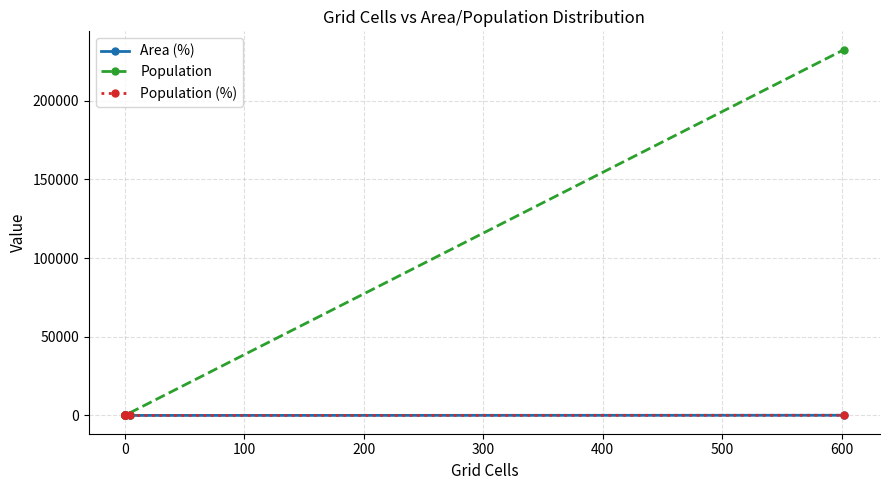

Which series has the widest spread of values?

Population